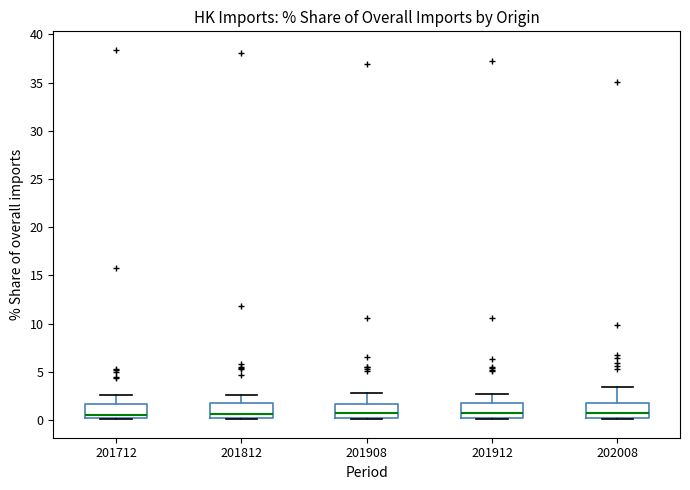

Reading left to right, read every box against the y-axis: the position of its median line, the range the box covers, and the ends of its whiskers. The values are not printed on the chart, so give them approximately, as read against the axis.

201712: median 0.5, box 0.0 to 1.5, whiskers 0.0 to 2.5
201812: median 0.5, box 0.0 to 2.0, whiskers 0.0 to 2.5
201908: median 1.0, box 0.0 to 1.5, whiskers 0.0 to 3.0
201912: median 0.5, box 0.0 to 1.5, whiskers 0.0 to 2.5
202008: median 0.5, box 0.0 to 2.0, whiskers 0.0 to 3.5